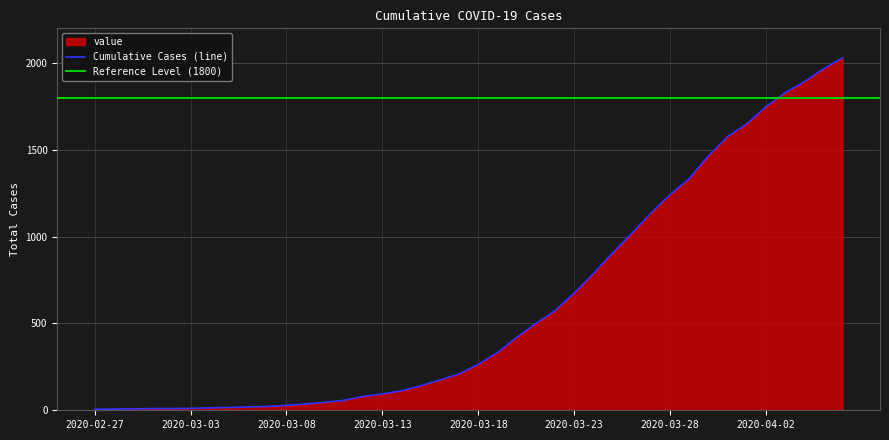

What value does the data have at 2020-03-25, to the nearest 10?

900